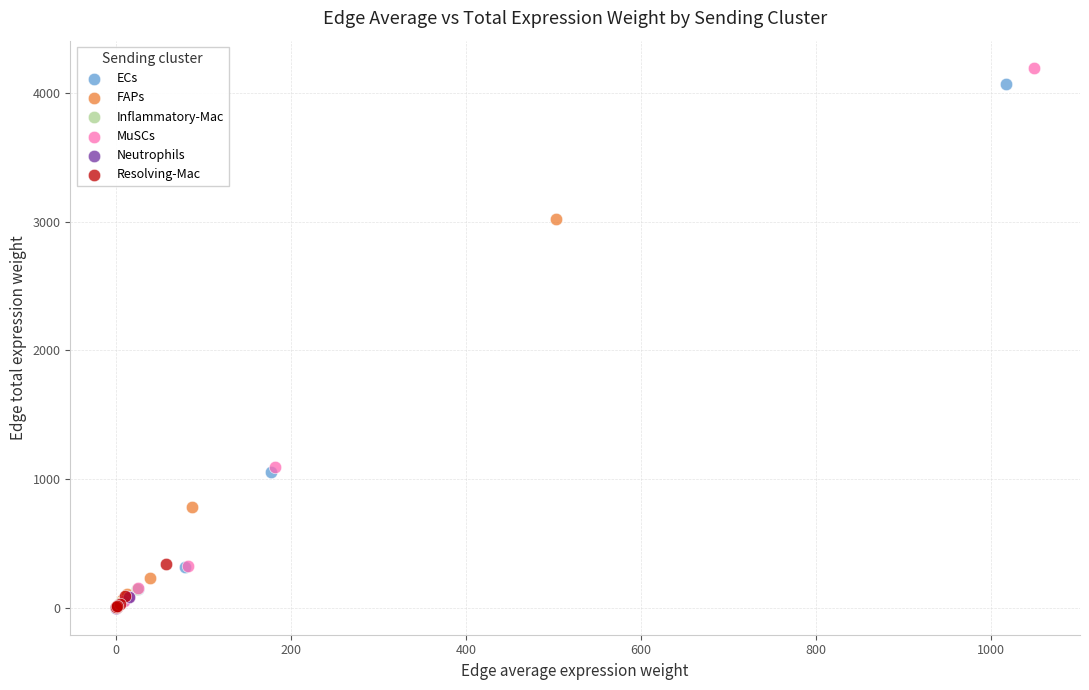

Which series has the largest Y range (max minus min)?

MuSCs